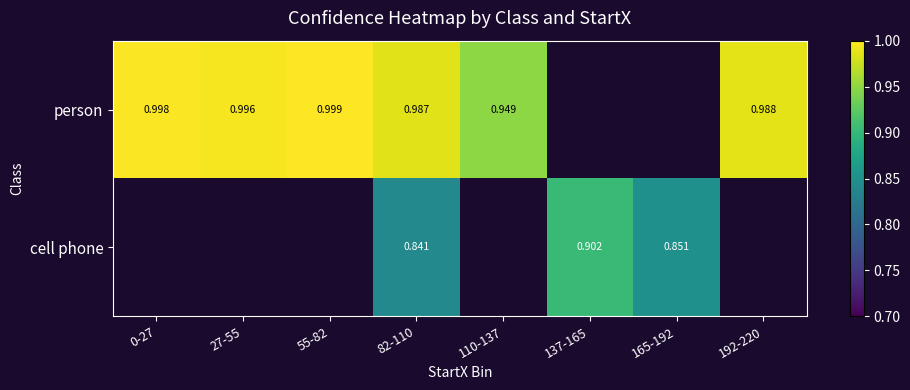

True or false: person has a value of 0.4 at 192-220.

False